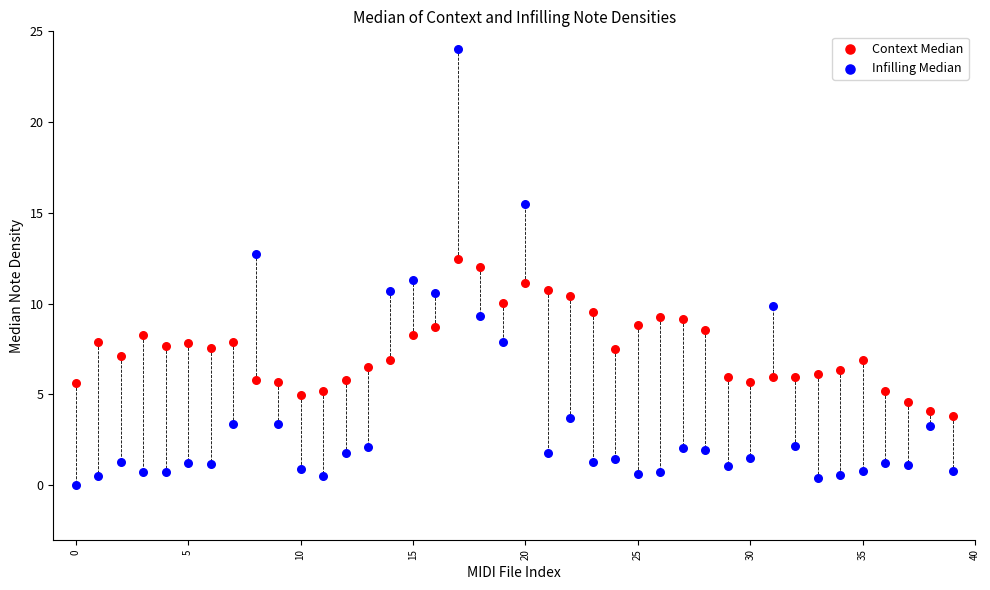

Which series has the largest Y range (max minus min)?

Infilling Median